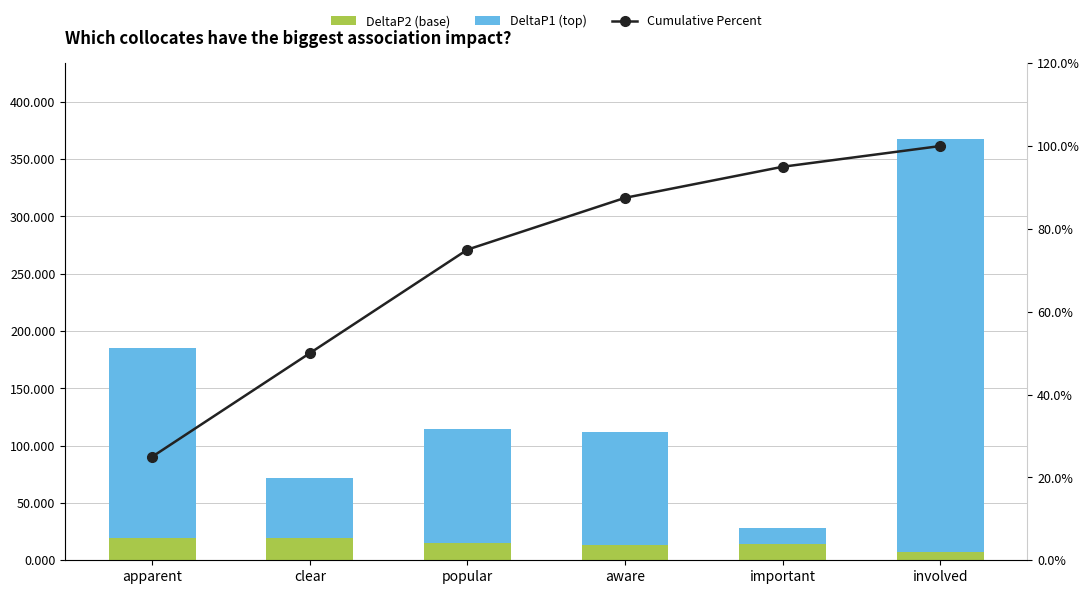

Where does the DeltaP2 (base) series first go above 14?

apparent